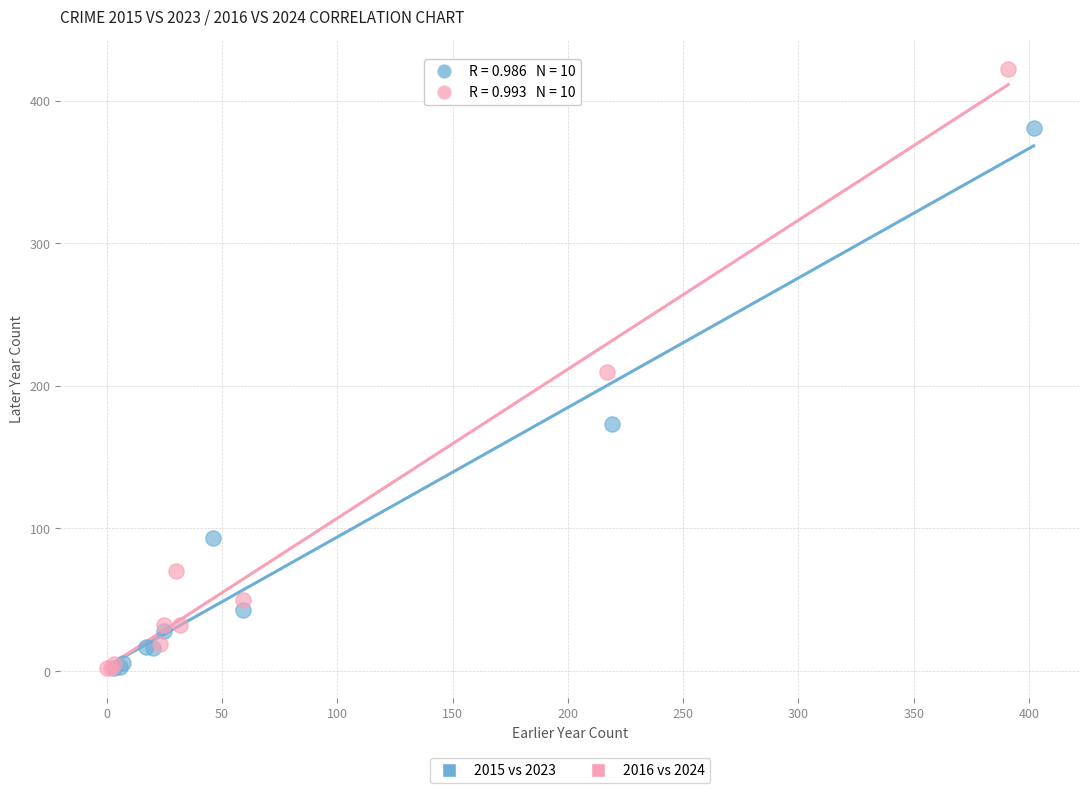

Which series has the widest spread of Y values?

2016 vs 2024